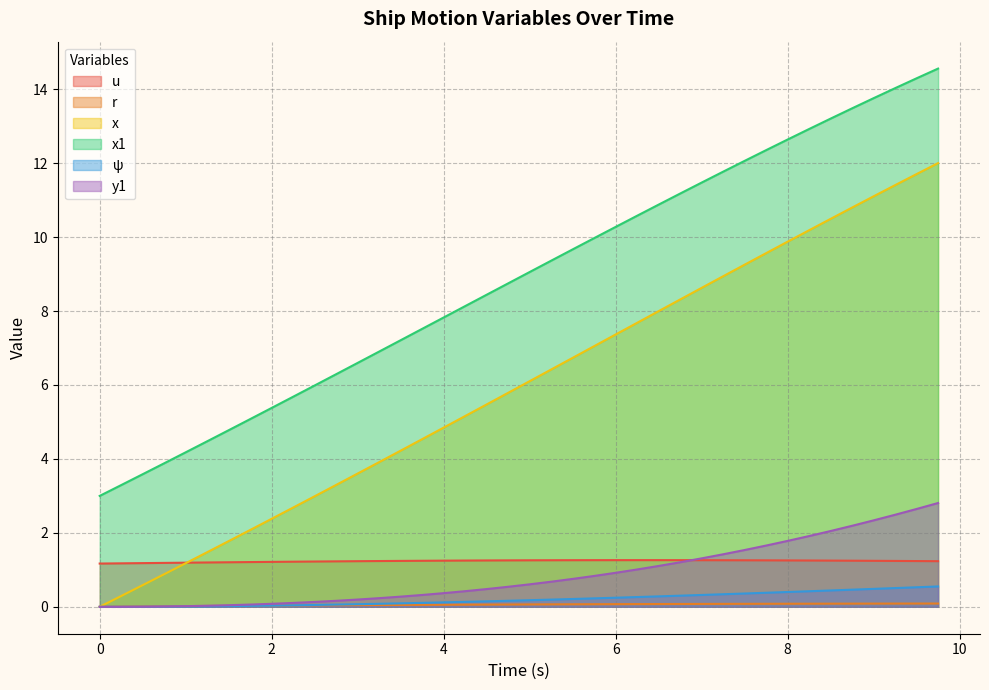

How many values in ψ are above zero?

38